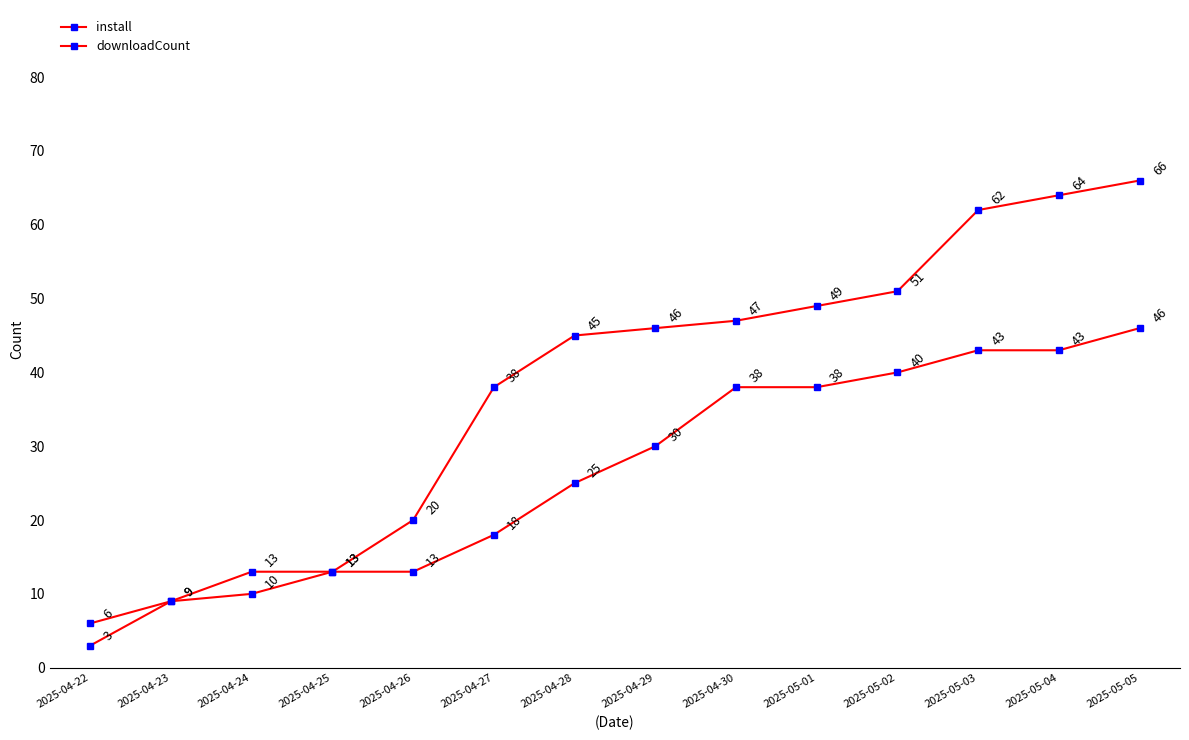

True or false: install and downloadCount intersect in this chart.

False